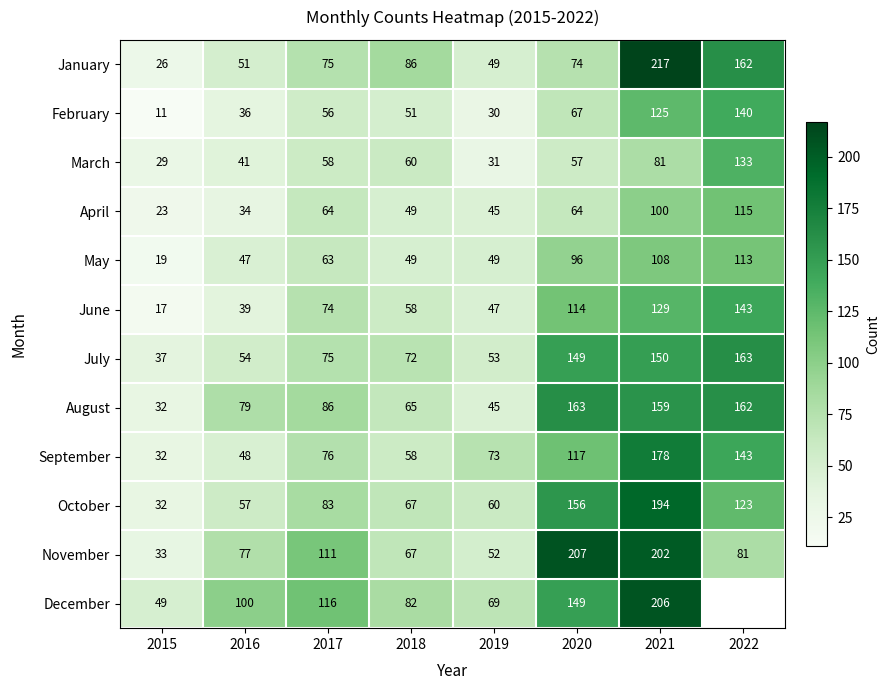

What is the difference between the maximum and minimum values in the July series?

126